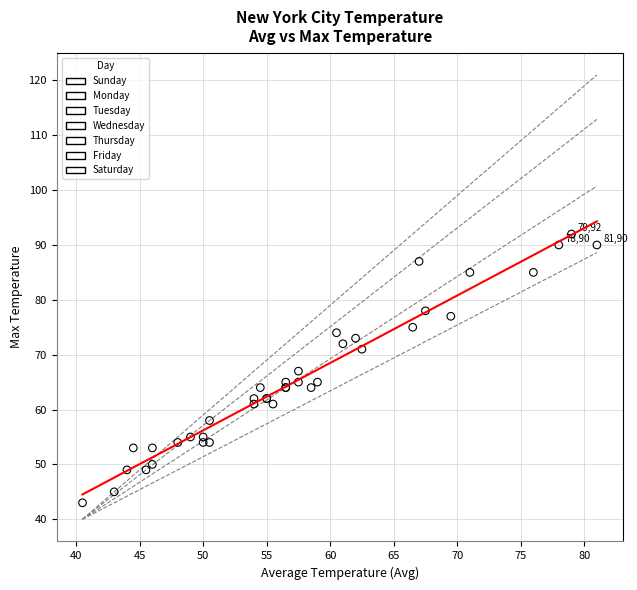

Which series contains the highest Y value?

Friday